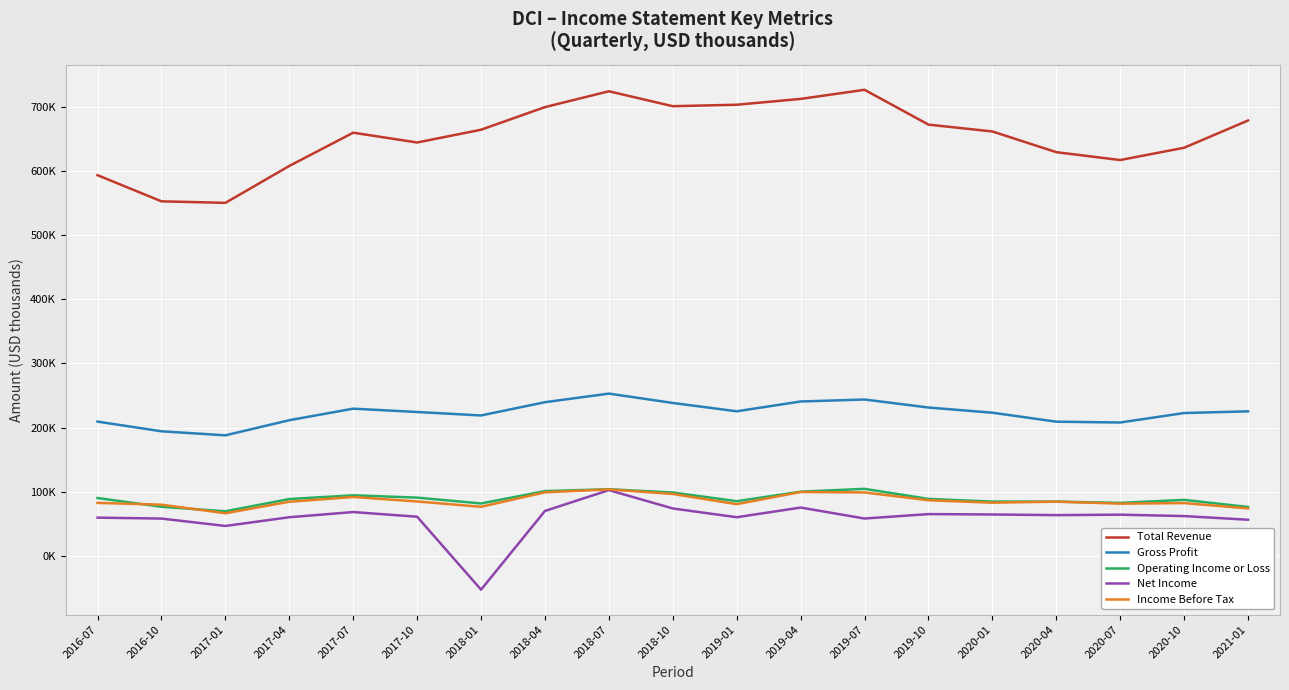

Is this an area chart (filled region under the line)?

No